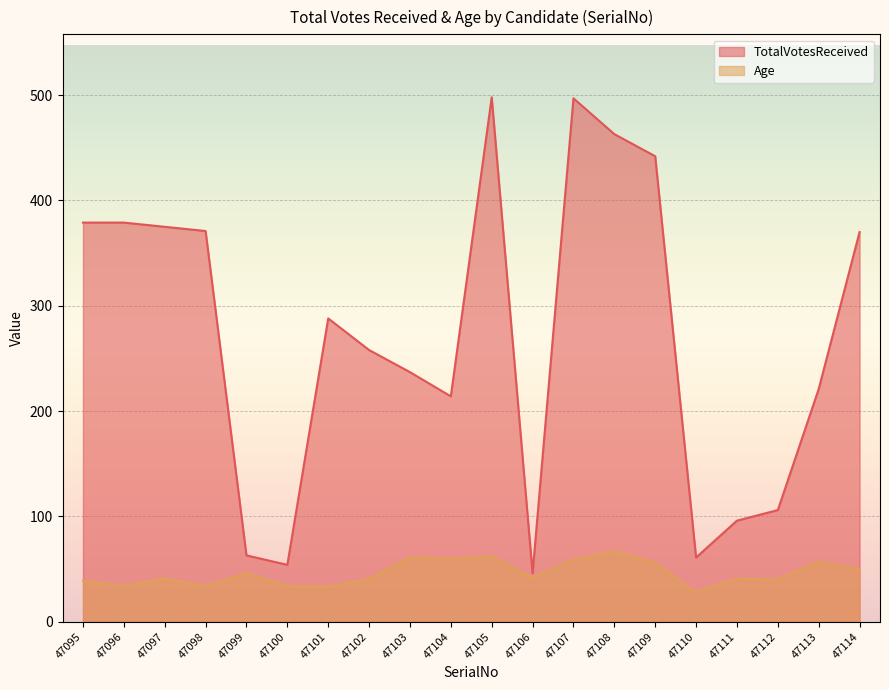

Reading left to right, what are all the values shown in this chart?

TotalVotesReceived: 47095=379	47096=379	47097=375	47098=371	47099=63	47100=54	47101=288	47102=258	47103=237	47104=214	47105=498	47106=46	47107=497	47108=463	47109=442	47110=61	47111=96	47112=106	47113=221	47114=370
Age: 47095=39	47096=34	47097=41	47098=34	47099=46	47100=34	47101=33	47102=41	47103=61	47104=60	47105=62	47106=42	47107=59	47108=67	47109=56	47110=28	47111=41	47112=40	47113=57	47114=50